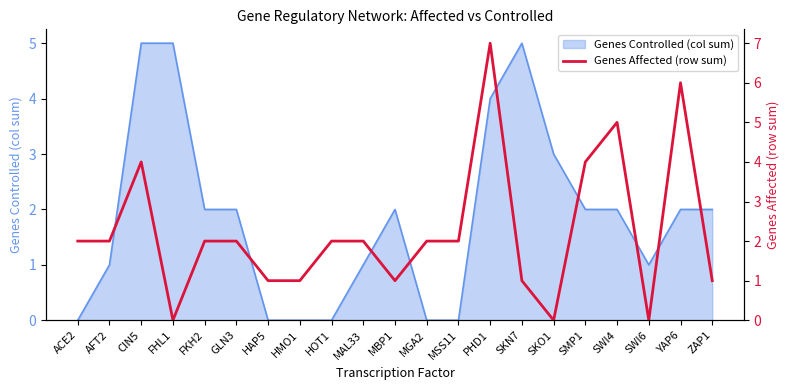

Between SMP1 and GLN3, which is larger?

SMP1